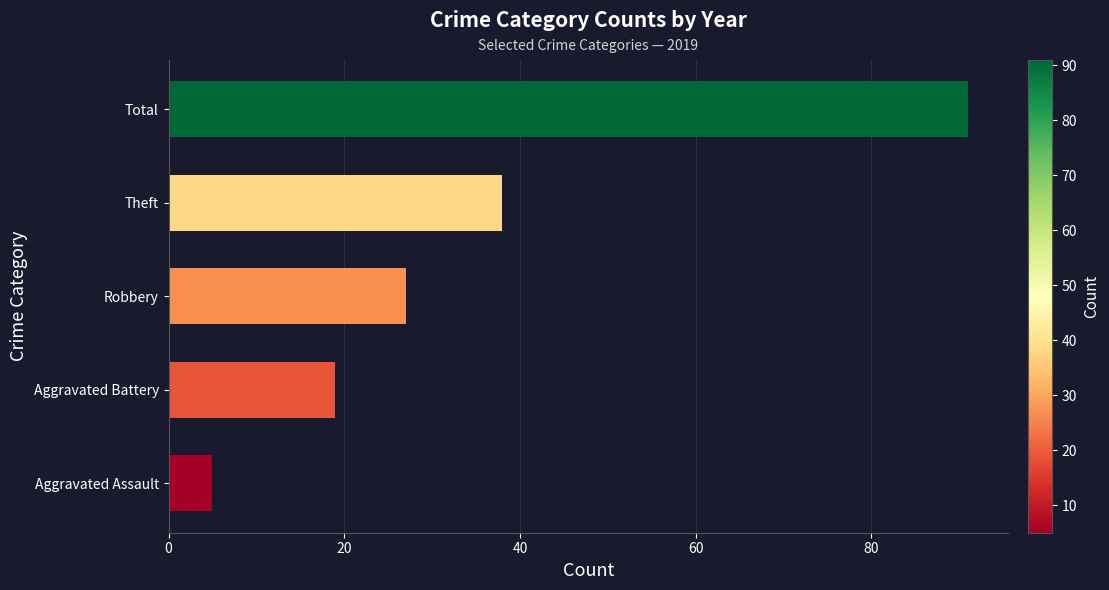

How many values are below 27?

2